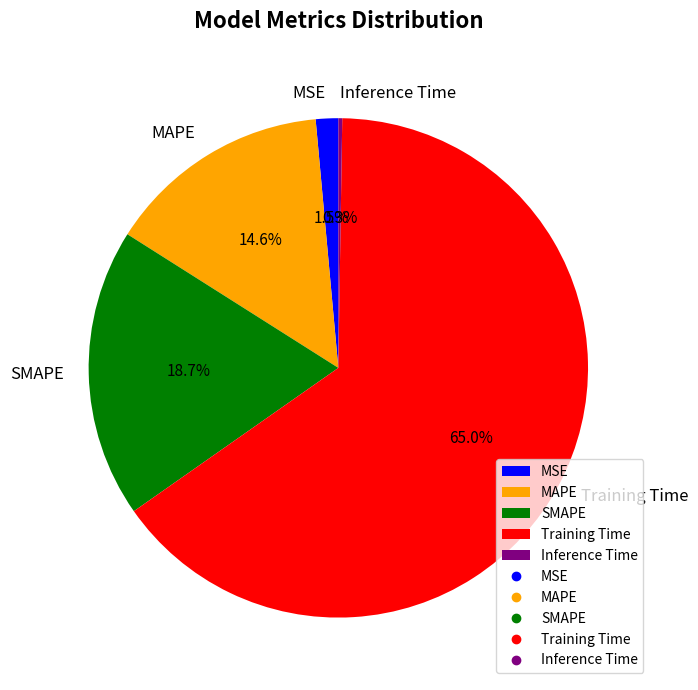

Is there a majority slice in this chart?

Yes